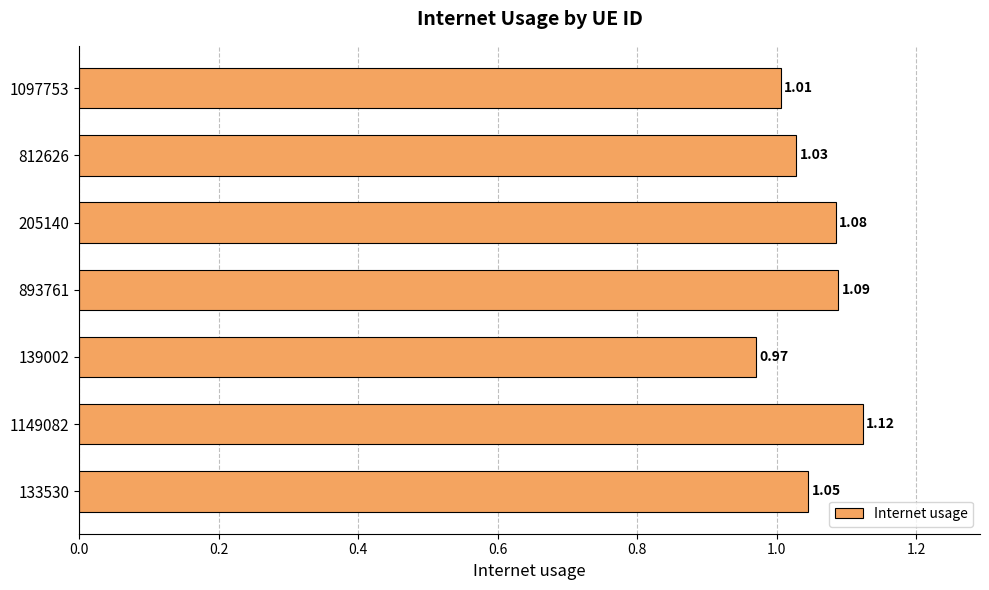

Between 812626 and 1097753, which is larger?

812626